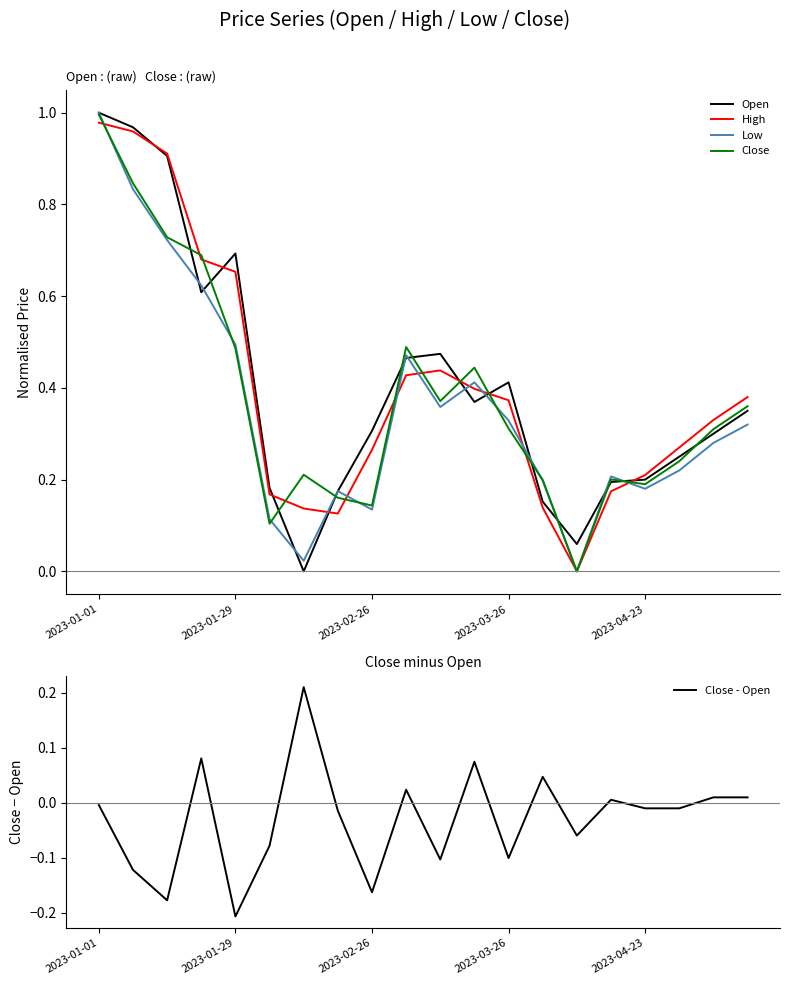

The value of High at 10 is 0.4. True or false?

True